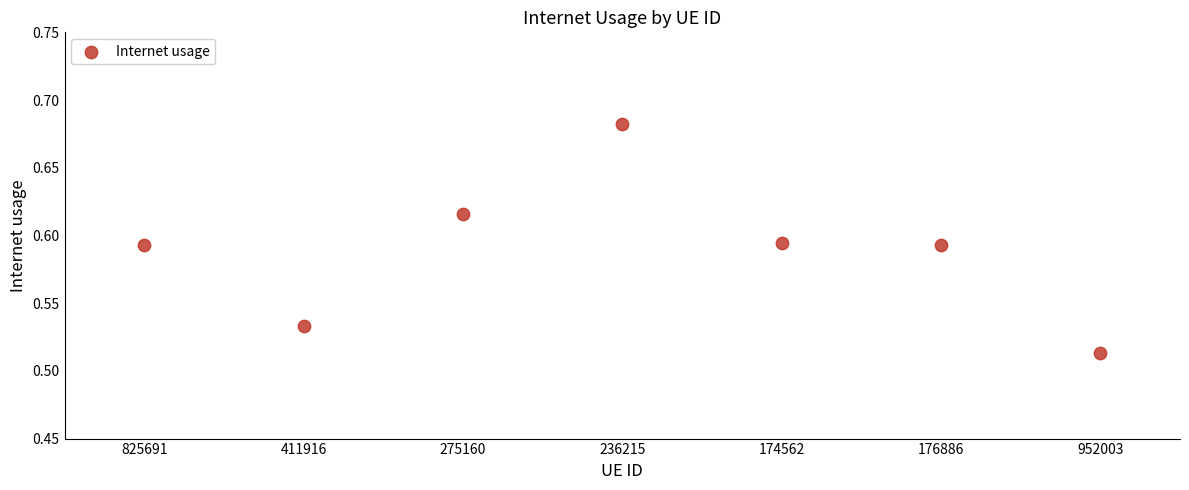

Count the number of points in this scatter plot.

7